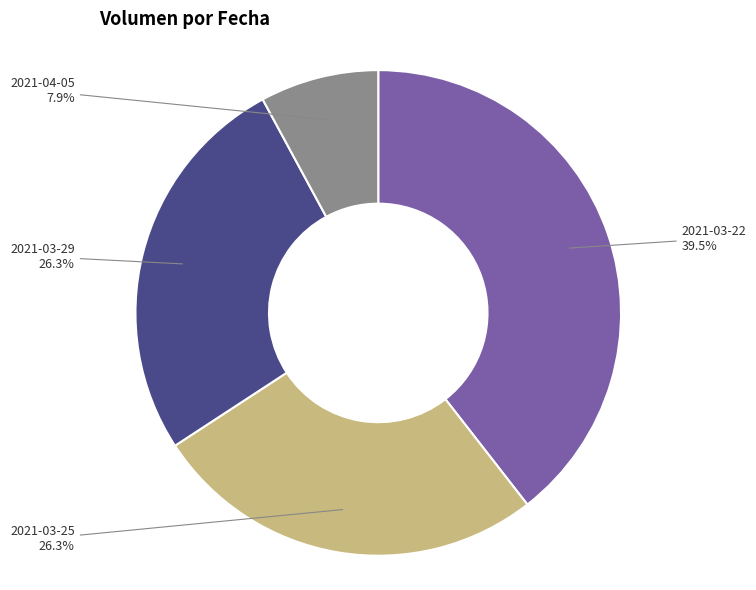

Does any single category account for the majority?

No